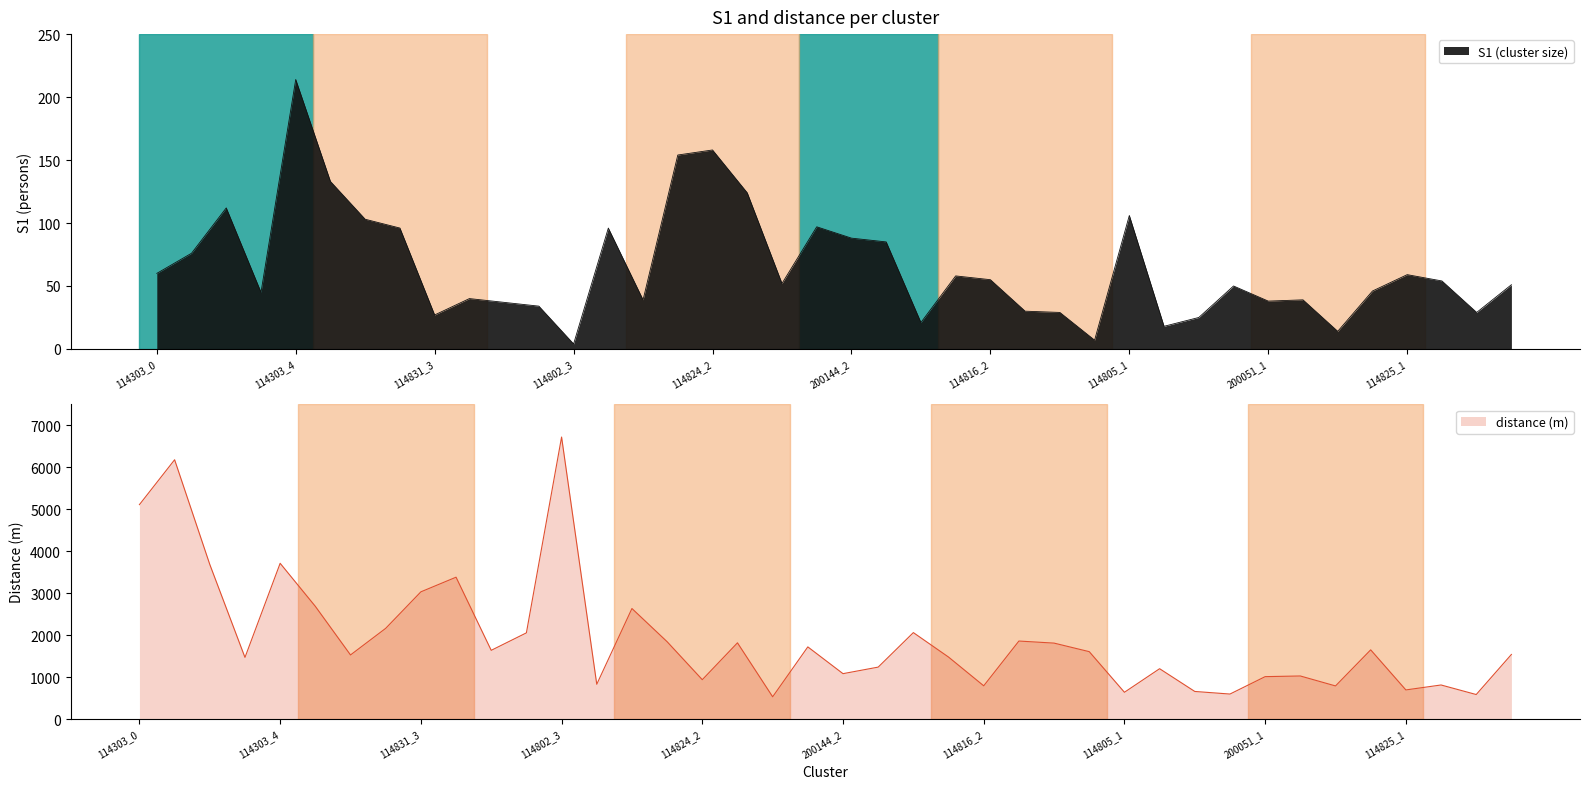

List the labels in order of S1 value, smallest first.

114802_3, 114805_0, 200051_3, 114805_2, 114816_0, 114805_3, 114831_3, 114816_4, 114825_3, 114816_3, 114802_2, 114802_1, 200051_1, 114824_0, 200051_2, 114802_0, 114303_3, 114825_0, 200051_0, 114825_4, 200144_0, 114825_2, 114816_2, 114816_1, 114825_1, 114303_0, 114303_1, 200144_3, 200144_2, 114831_2, 114802_4, 200144_1, 114831_1, 114805_1, 114303_2, 114824_3, 114831_0, 114824_1, 114824_2, 114303_4